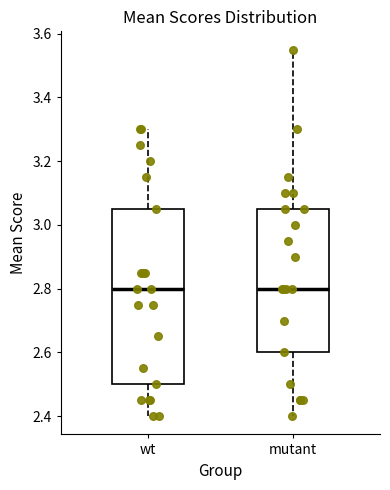

Comparing the boxes themselves (not the whiskers), which one is the tallest?

wt